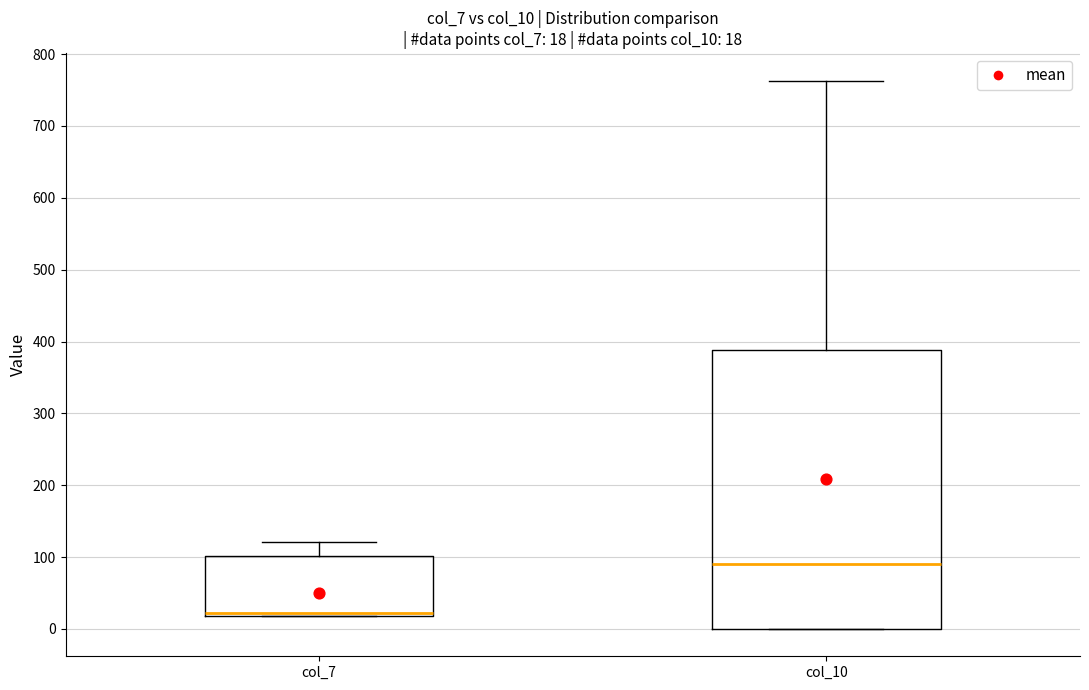

Comparing the boxes themselves (not the whiskers), which one is the tallest?

col_10